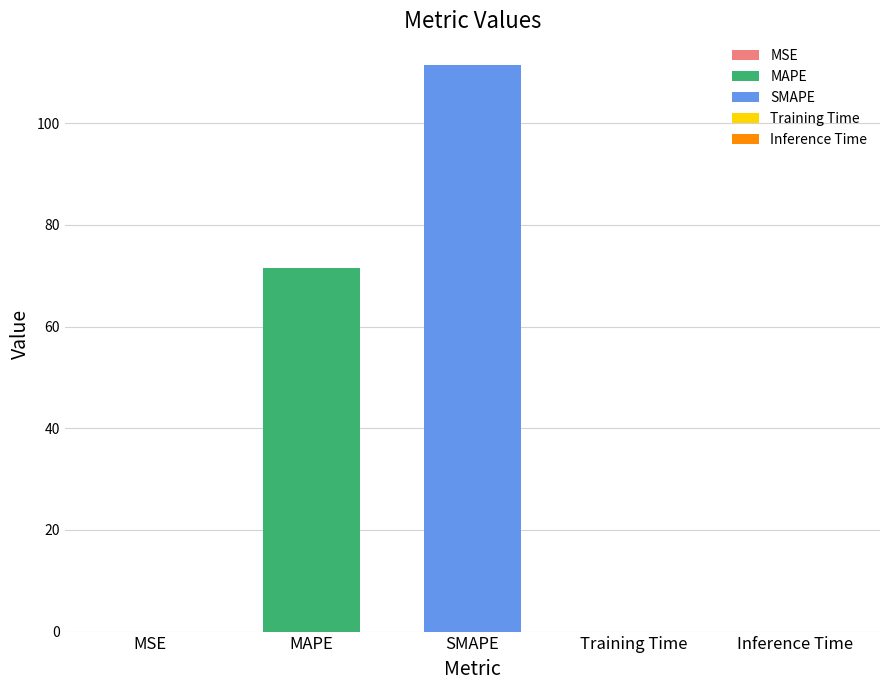

Rank the categories by value from lowest to highest.

Training Time, Inference Time, MSE, MAPE, SMAPE